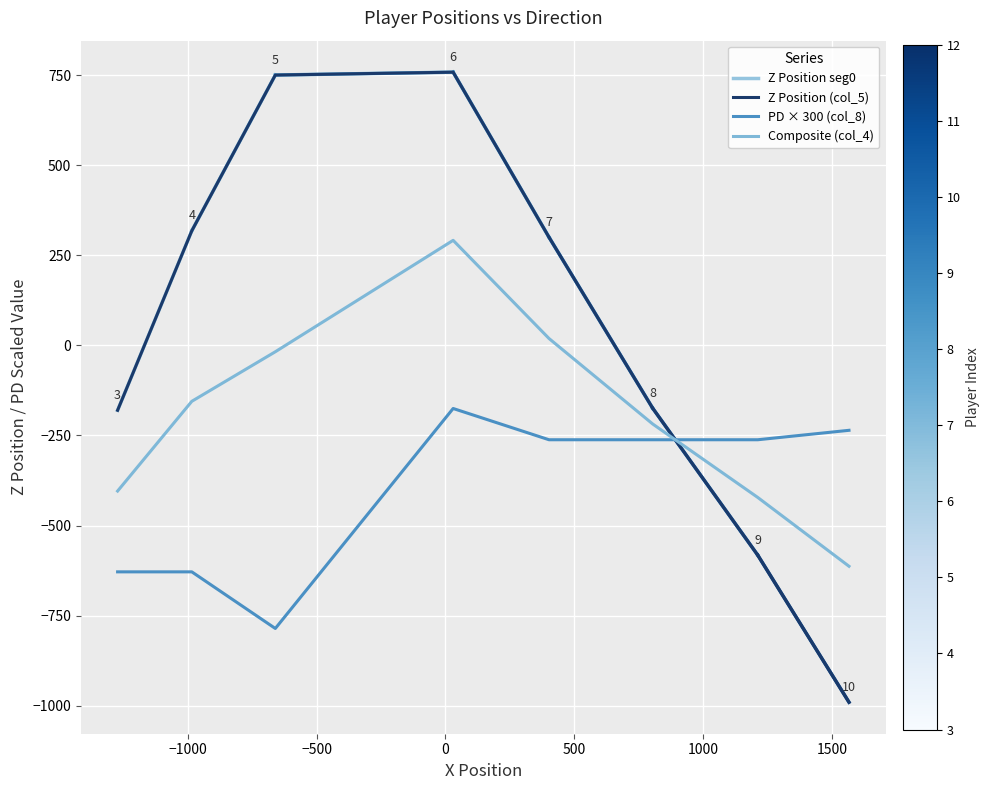

What is the minimum value for pd_vals?

-785.4